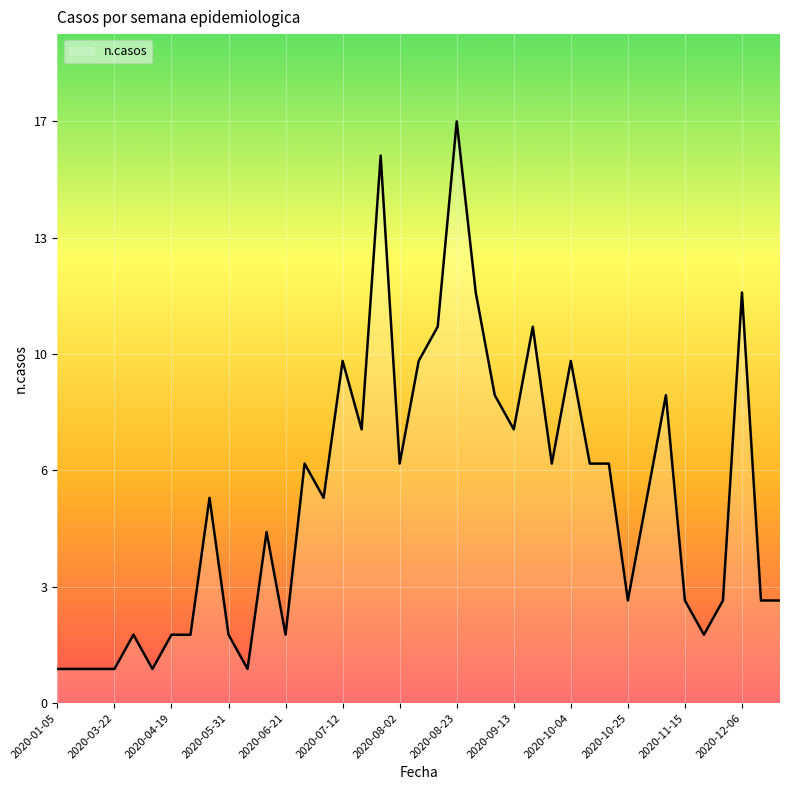

Which category has the lowest value across all series?

2020-01-05